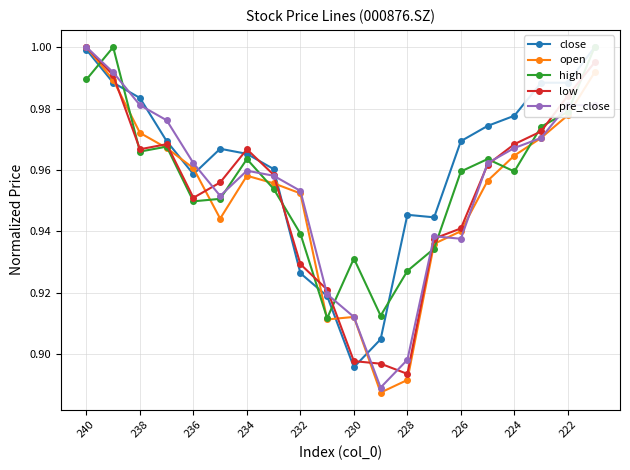

What is the sum of all open values?

19.0